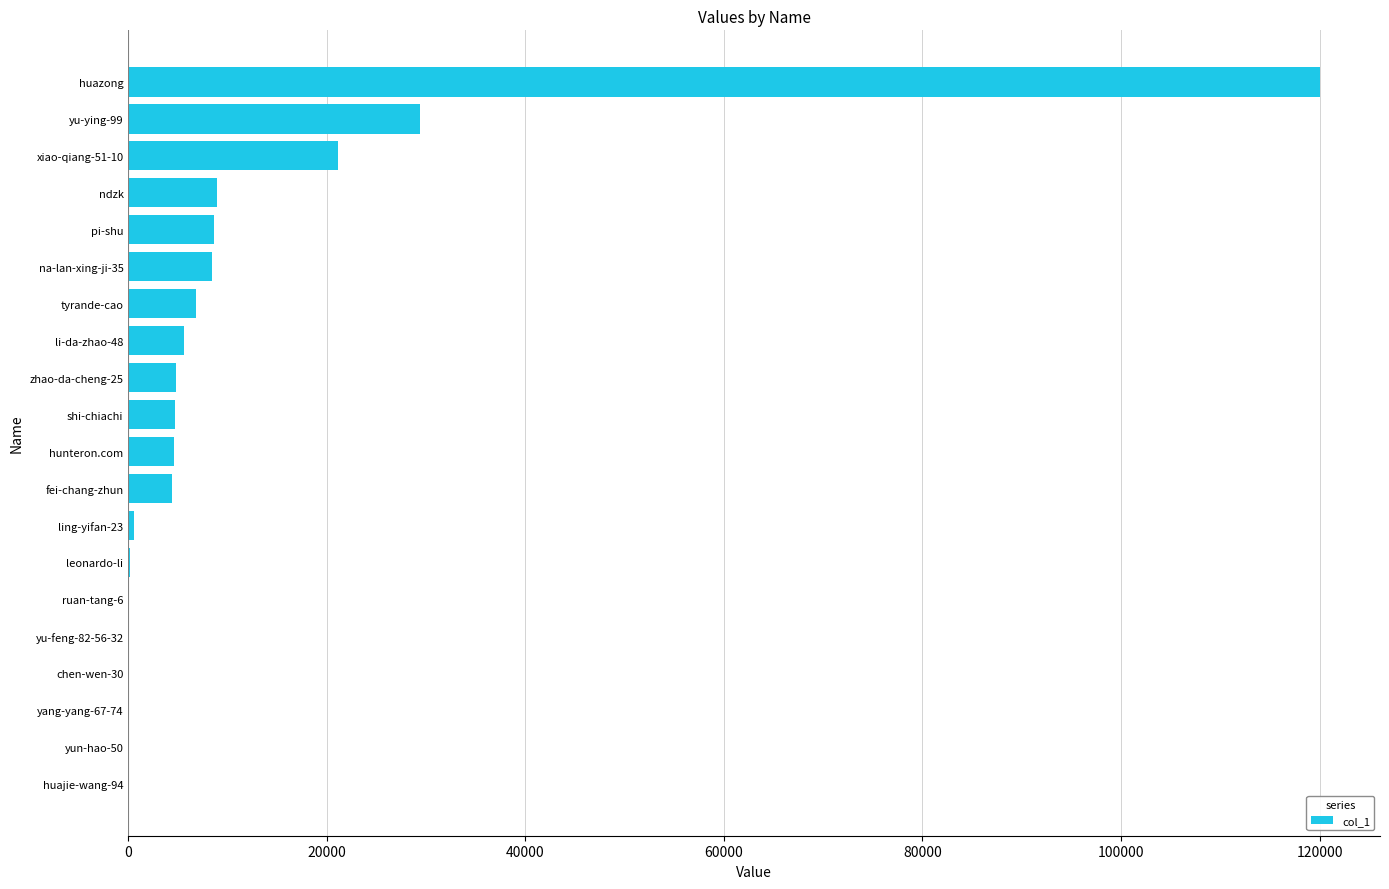

Are the bars grouped side by side (vs. stacked)?

No